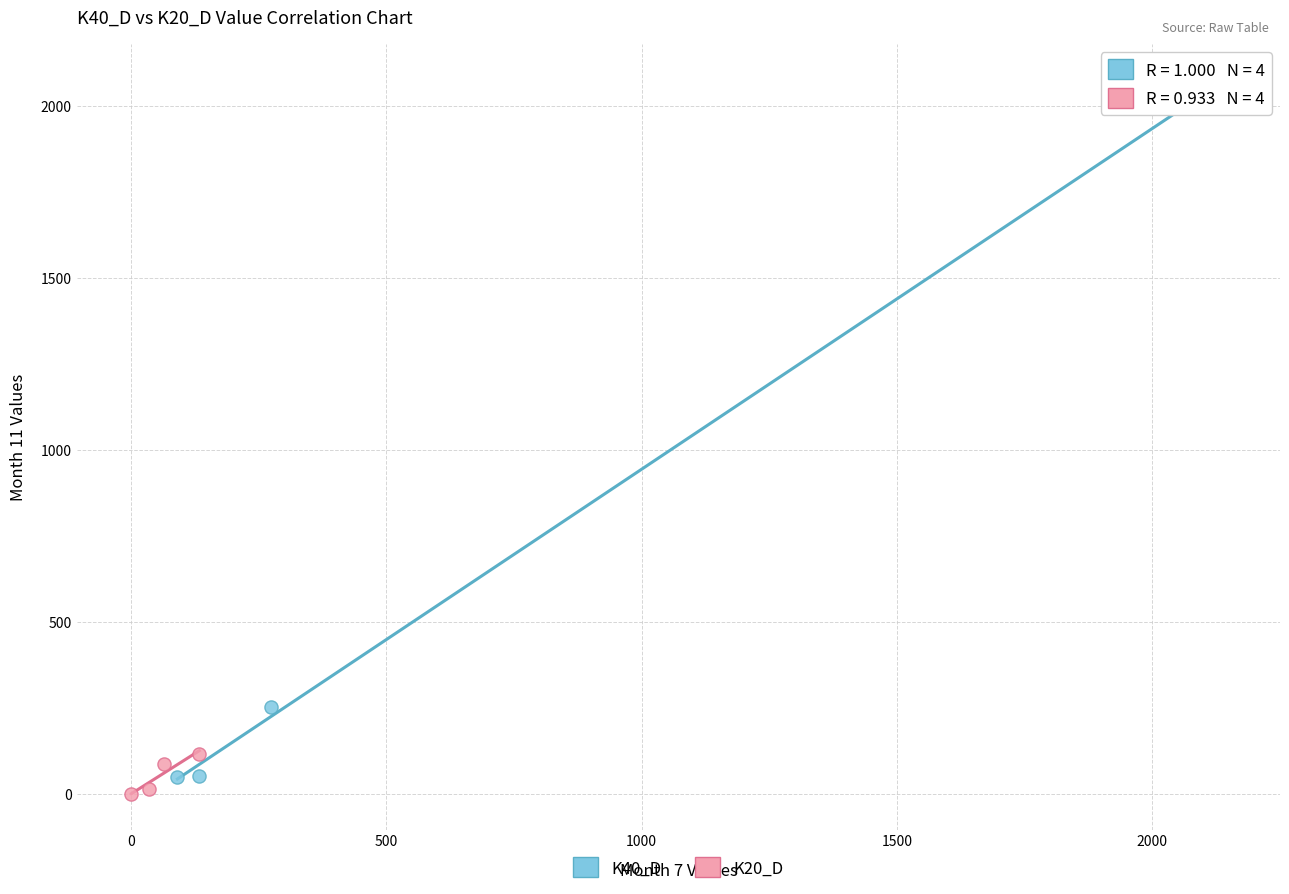

Which series has the widest spread of Y values?

K40_D